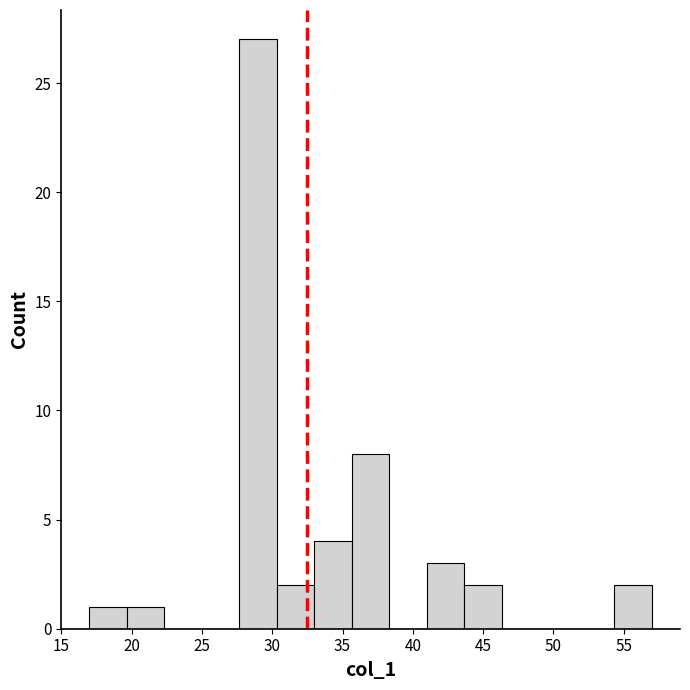

Reading left to right, transcribe this chart: for each bar, give the range it covers on the x-axis and its height. Neither the bar edges nor the heights are printed on the chart, so give them approximately, as read against the axes.

17.0 to 19.5: 1
19.5 to 22.5: 1
22.5 to 25.0: 0
25.0 to 27.5: 0
27.5 to 30.5: 27
30.5 to 33.0: 2
33.0 to 35.5: 4
35.5 to 38.5: 8
38.5 to 41.0: 0
41.0 to 43.5: 3
43.5 to 46.5: 2
46.5 to 49.0: 0
49.0 to 51.5: 0
51.5 to 54.5: 0
54.5 to 57.0: 2